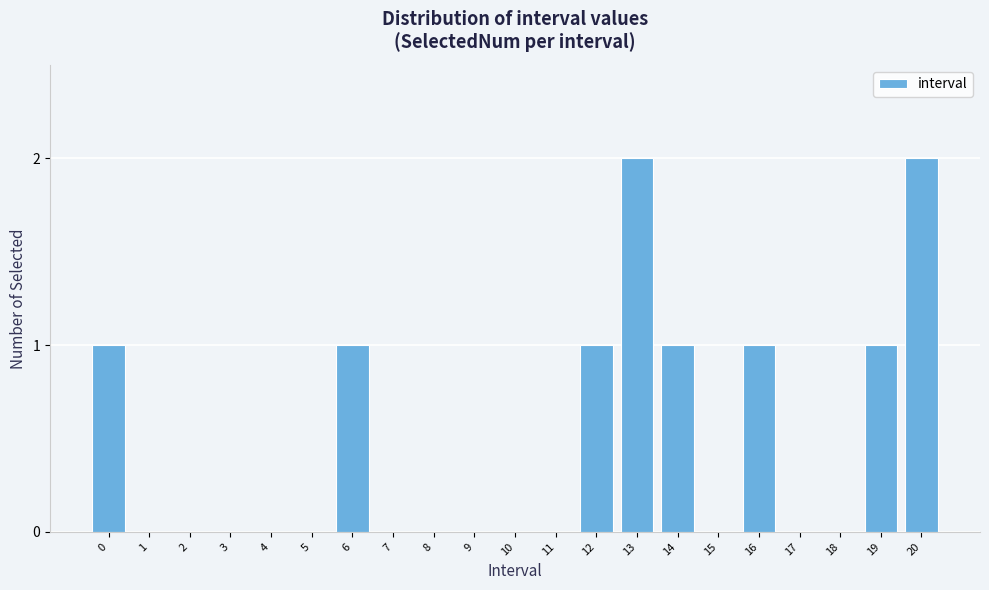

Reading right to left, extract all data points from this chart.

20=2	19=1	18=0	17=0	16=1	15=0	14=1	13=2	12=1	11=0	10=0	9=0	8=0	7=0	6=1	5=0	4=0	3=0	2=0	1=0	0=1